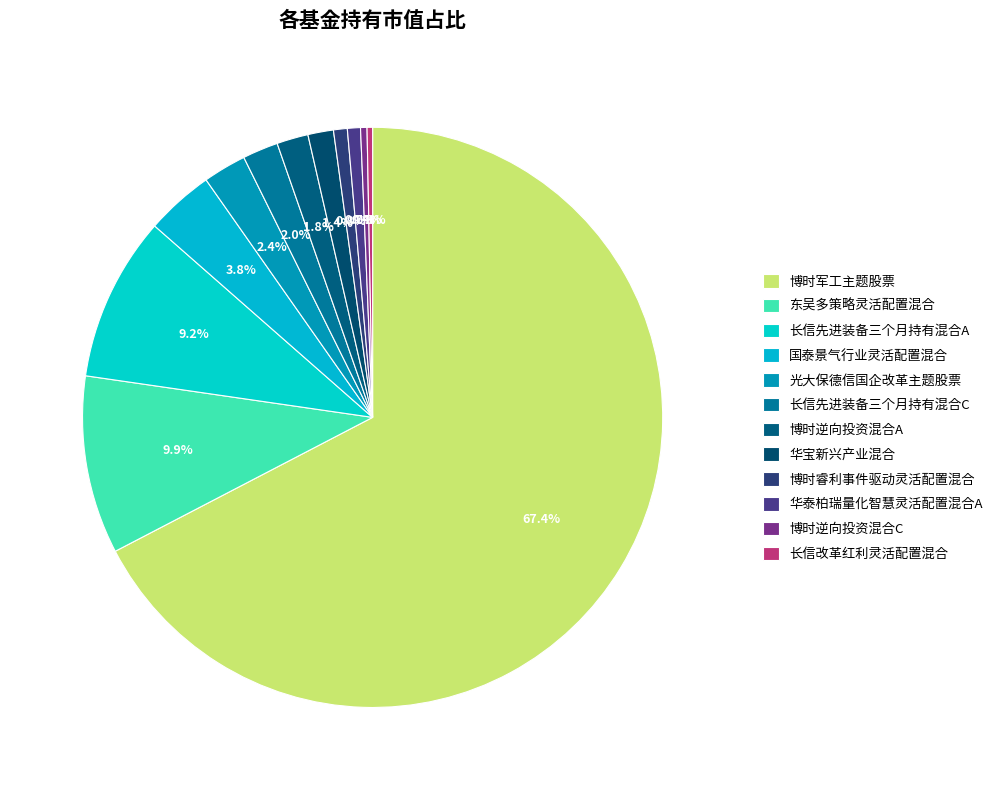

To the nearest percent, what is the difference between the 博时睿利事件驱动灵活配置混合 and 长信先进装备三个月持有混合A slice percentages?

8%